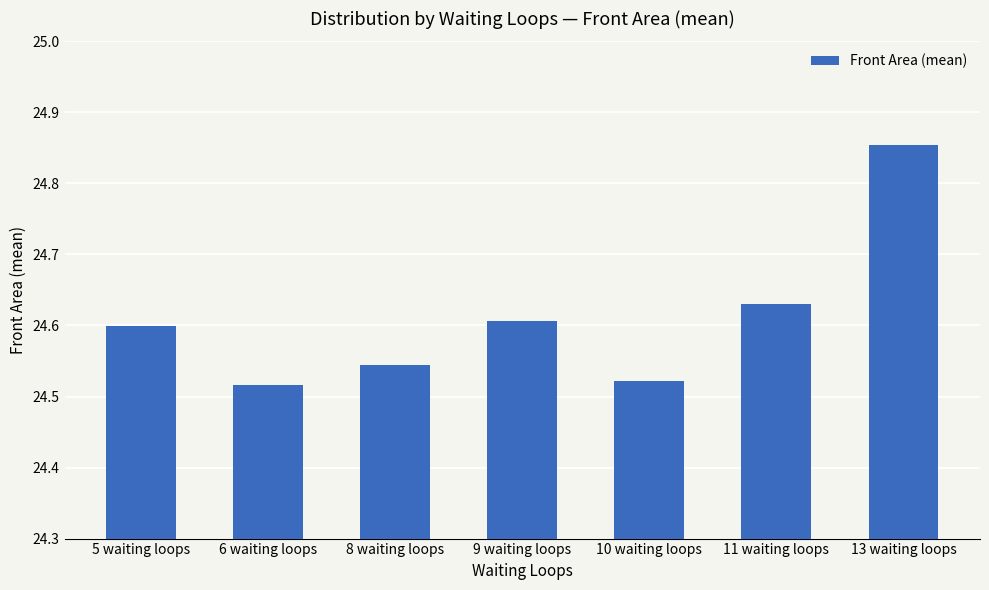

What is the sum of the values at 10 waiting loops and 8 waiting loops?

49.1